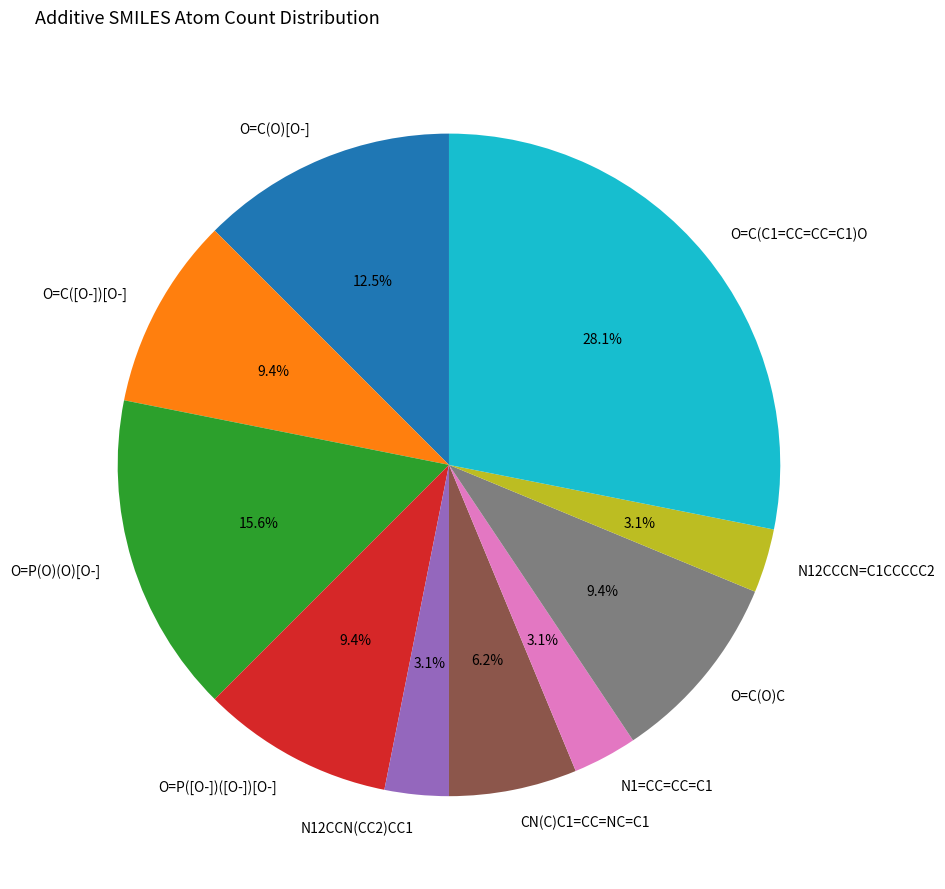

Approximately how many times larger is the value at N12CCCN=C1CCCCC2 compared to N1=CC=CC=C1?

1.0